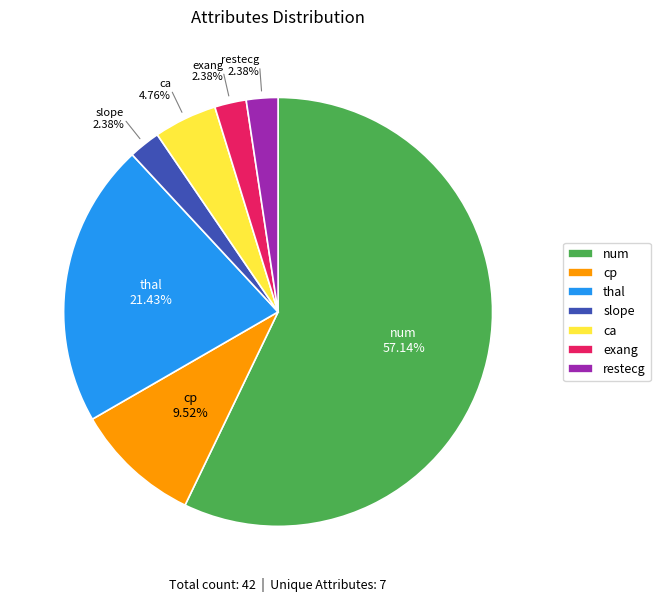

Does any single category account for the majority?

Yes